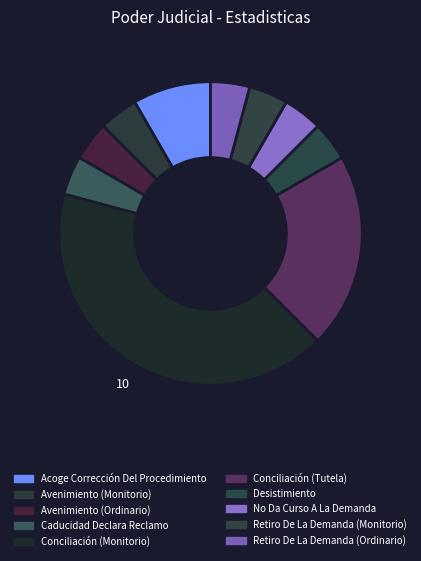

Combined, do Caducidad Declara Reclamo and No Da Curso A La Demanda account for over 50%?

No